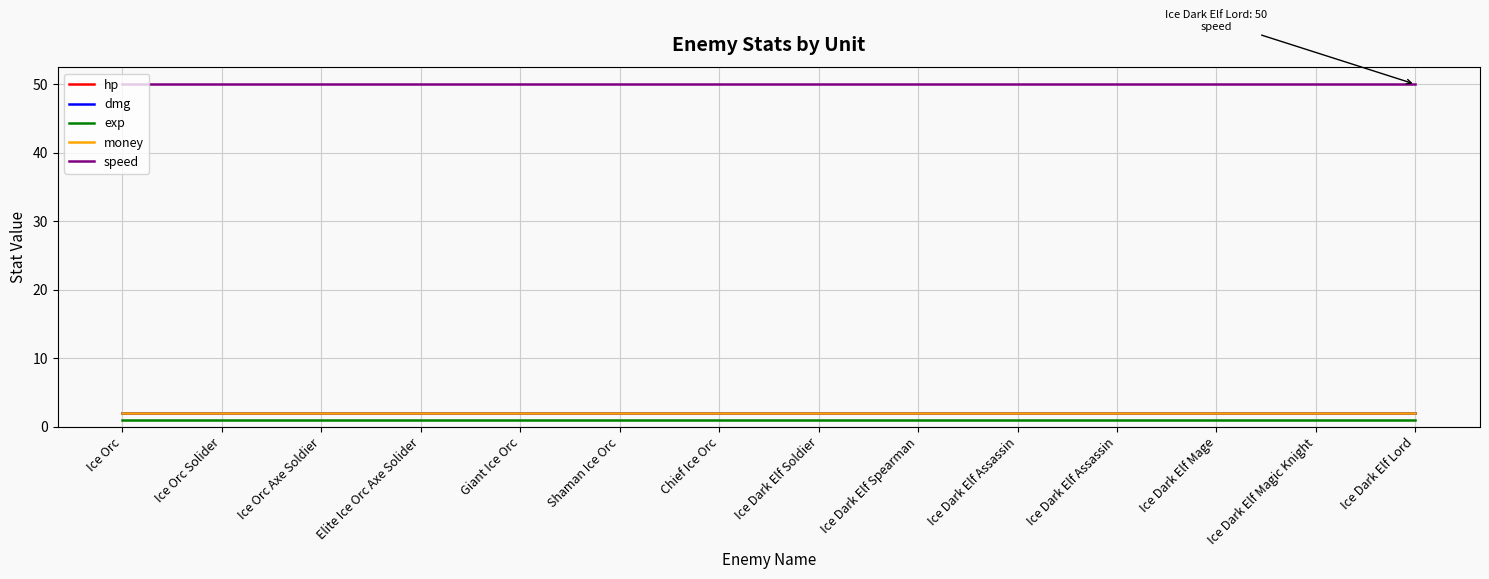

What value does the money series have at Ice Dark Elf Magic Knight?

2